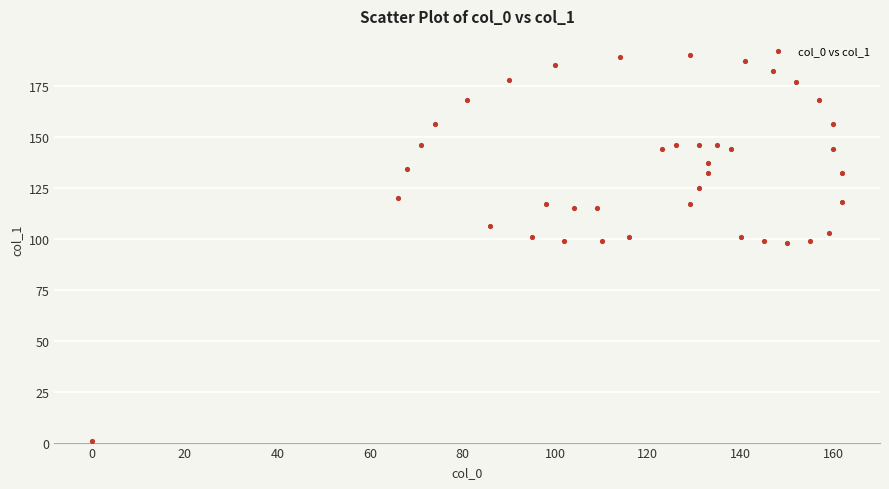

What is the range of Y values (max minus min)?

189